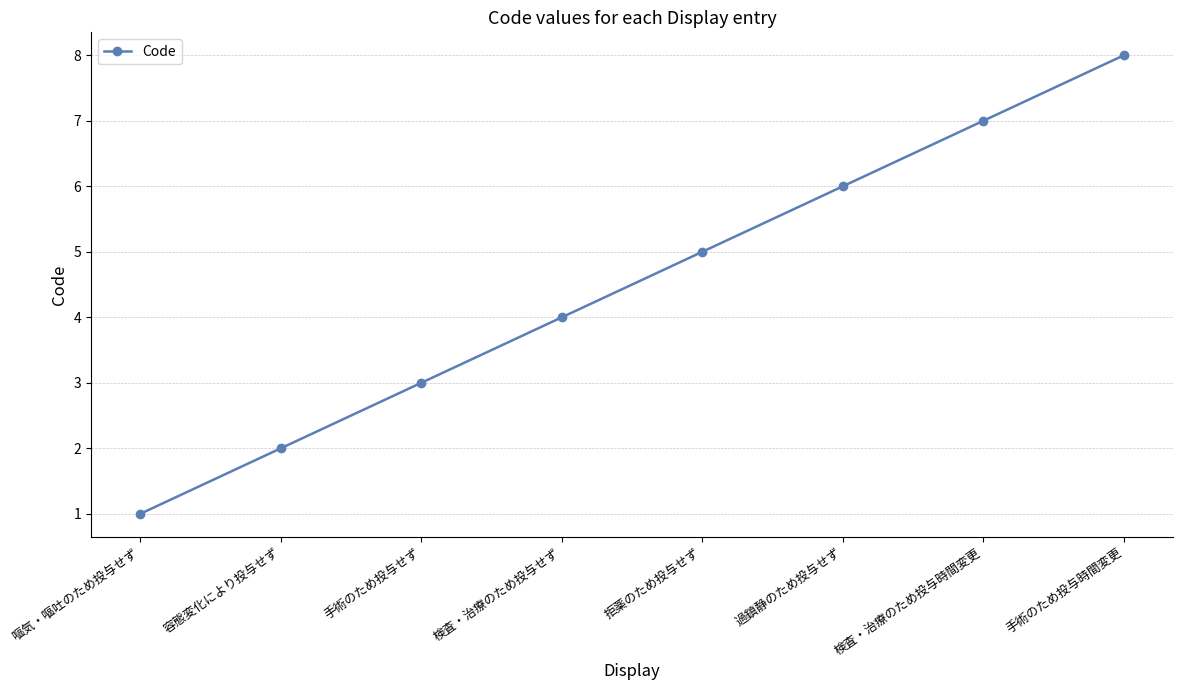

Reading right to left, transcribe all the data shown in this chart.

8	7	6	5	4	3	2	1